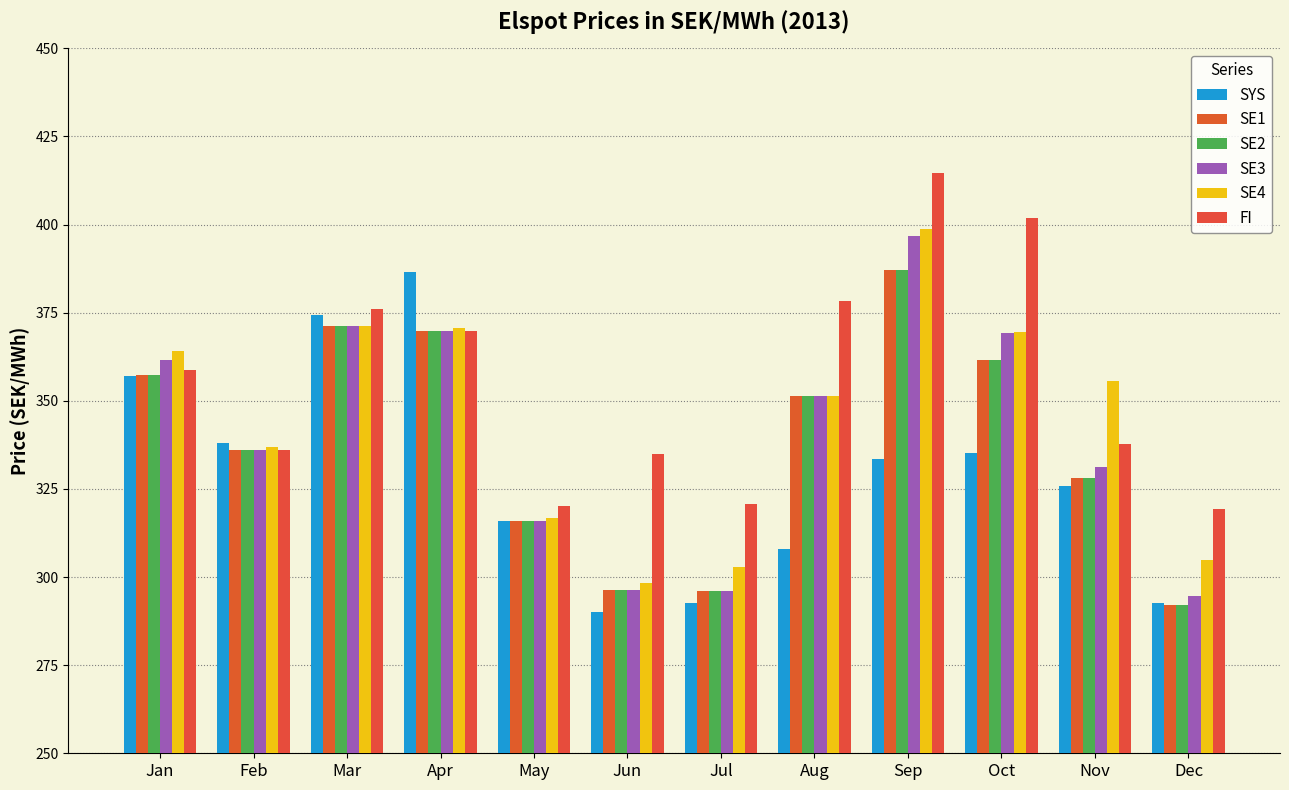

Does the chart contain stacked bars?

No